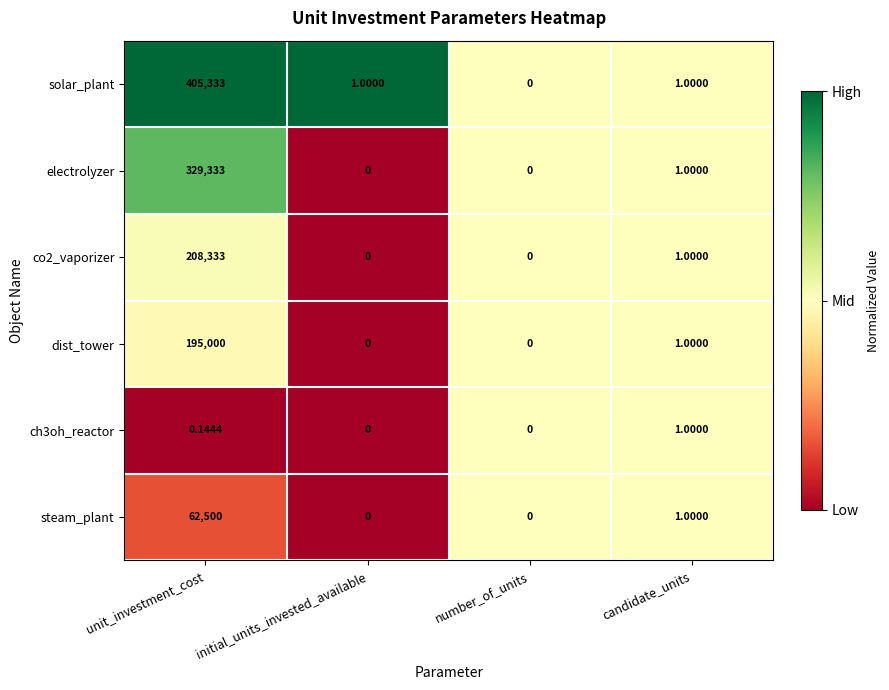

At which label does electrolyzer first exceed 1?

unit_investment_cost